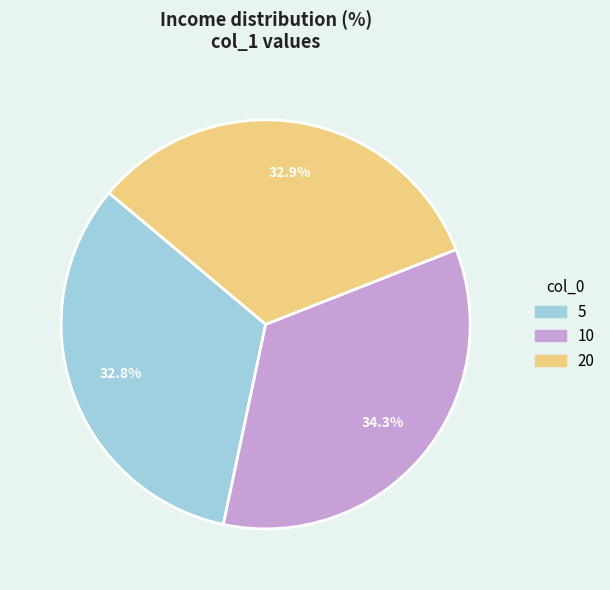

Is it true that 5 is 33% of the pie?

True